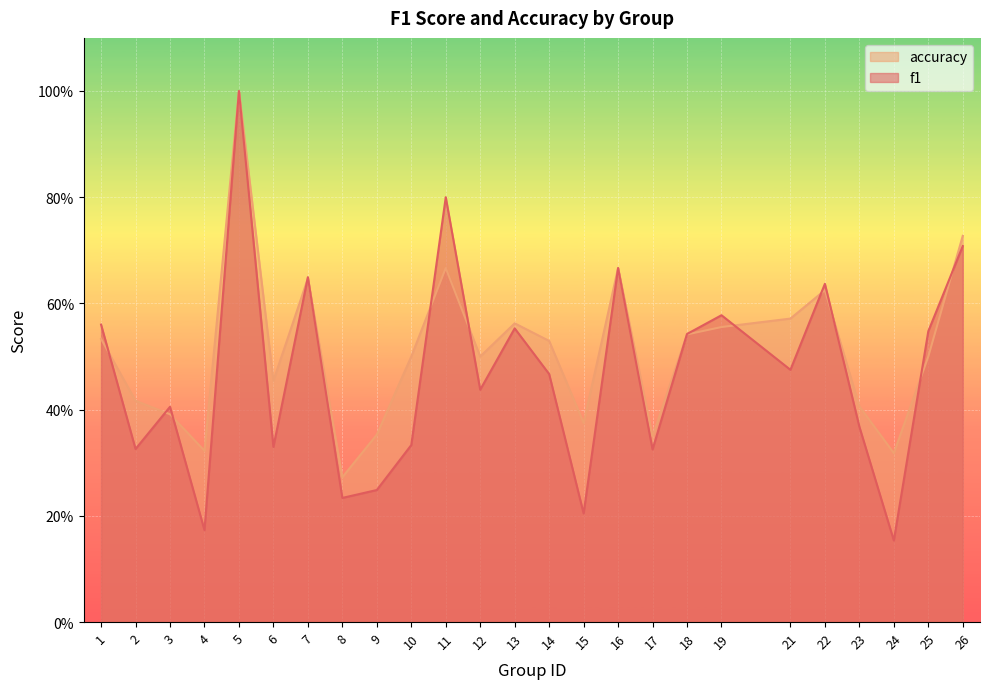

At which category does accuracy reach its first local peak?

5